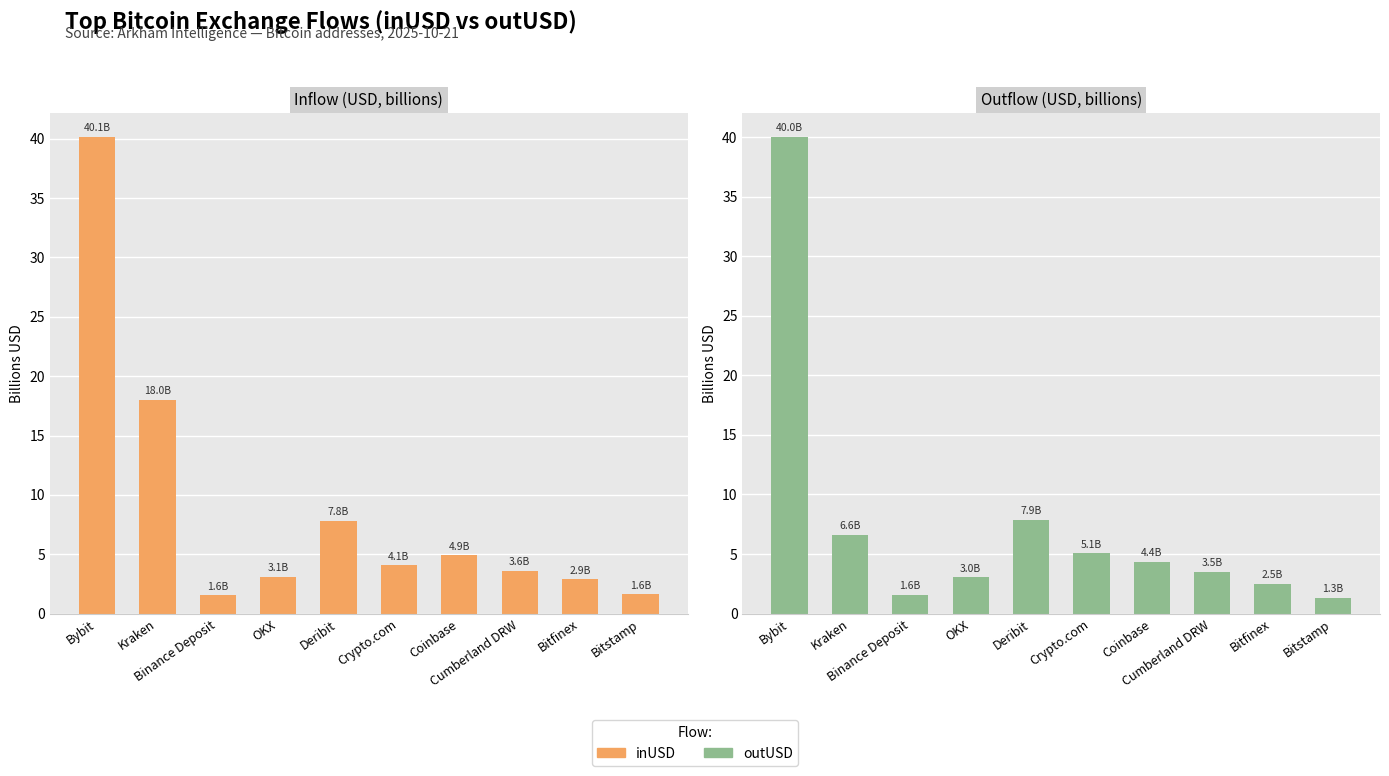

How many groups of bars are there?

10